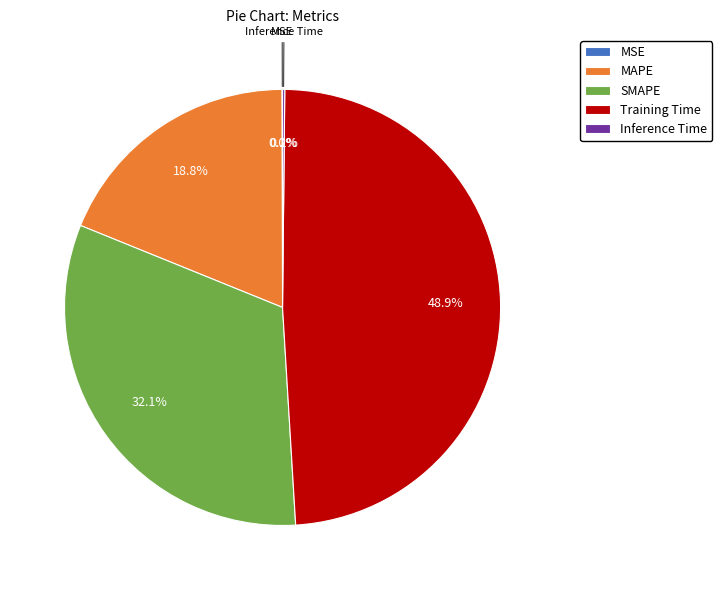

What percentage is the Training Time slice, to the nearest percent?

49%